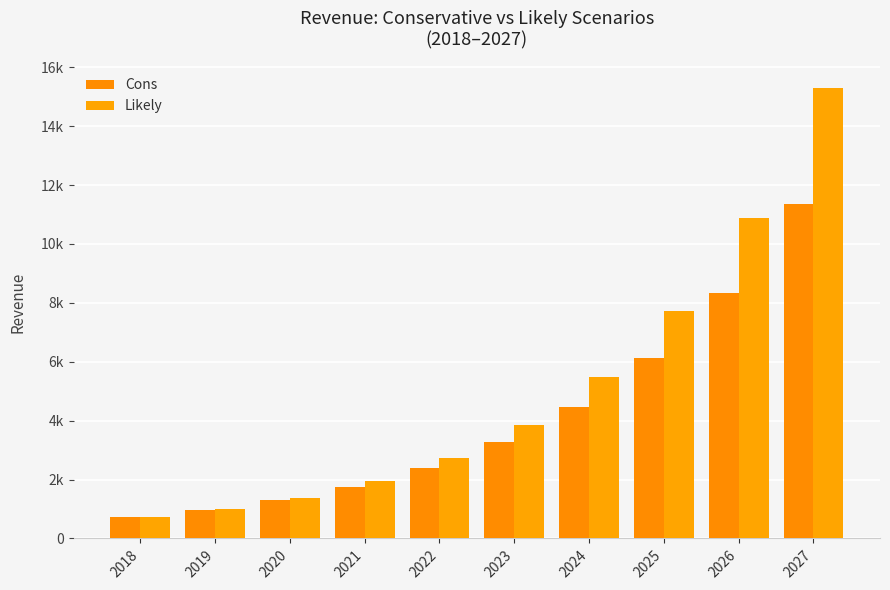

Reading left to right, transcribe all the data shown in this chart.

Cons: 2018=712.8	2019=952.8	2020=1296.0	2021=1754.4	2022=2395.2	2023=3268.8	2024=4473.6	2025=6115.2	2026=8347.2	2027=11361.6
Likely: 2018=712.8	2019=993.6	2020=1368.0	2021=1936.8	2022=2733.6	2023=3861.6	2024=5467.2	2025=7728.0	2026=10896.0	2027=15283.2